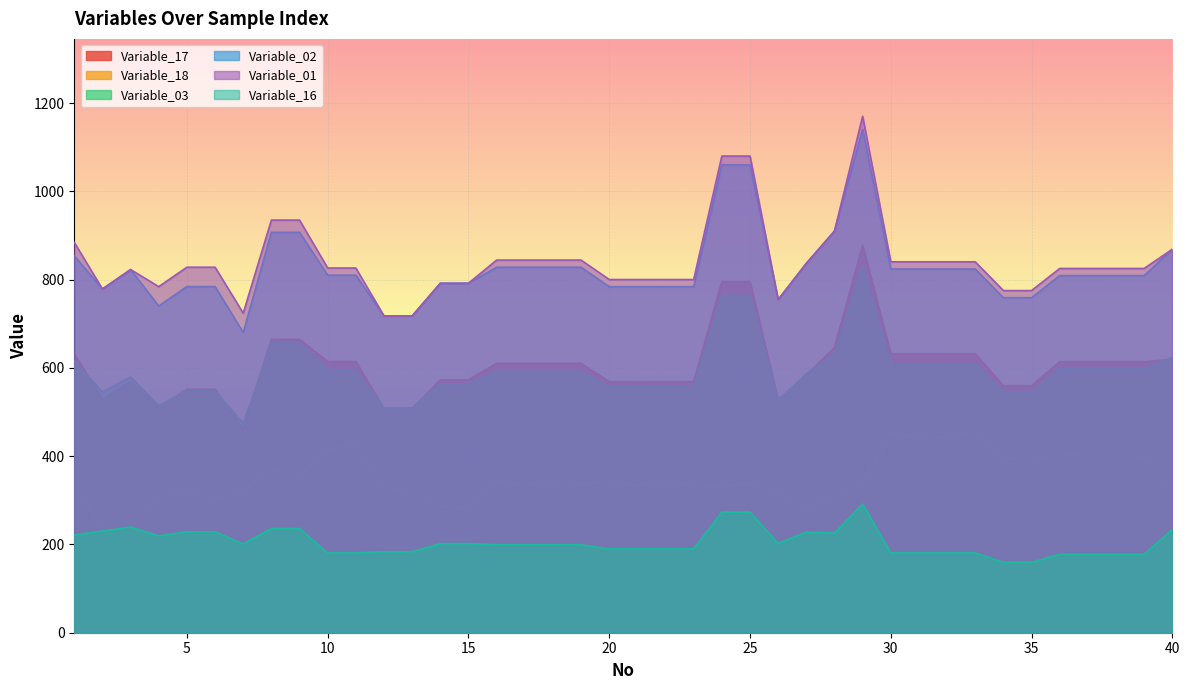

Which series has the widest spread of values?

Variable_02